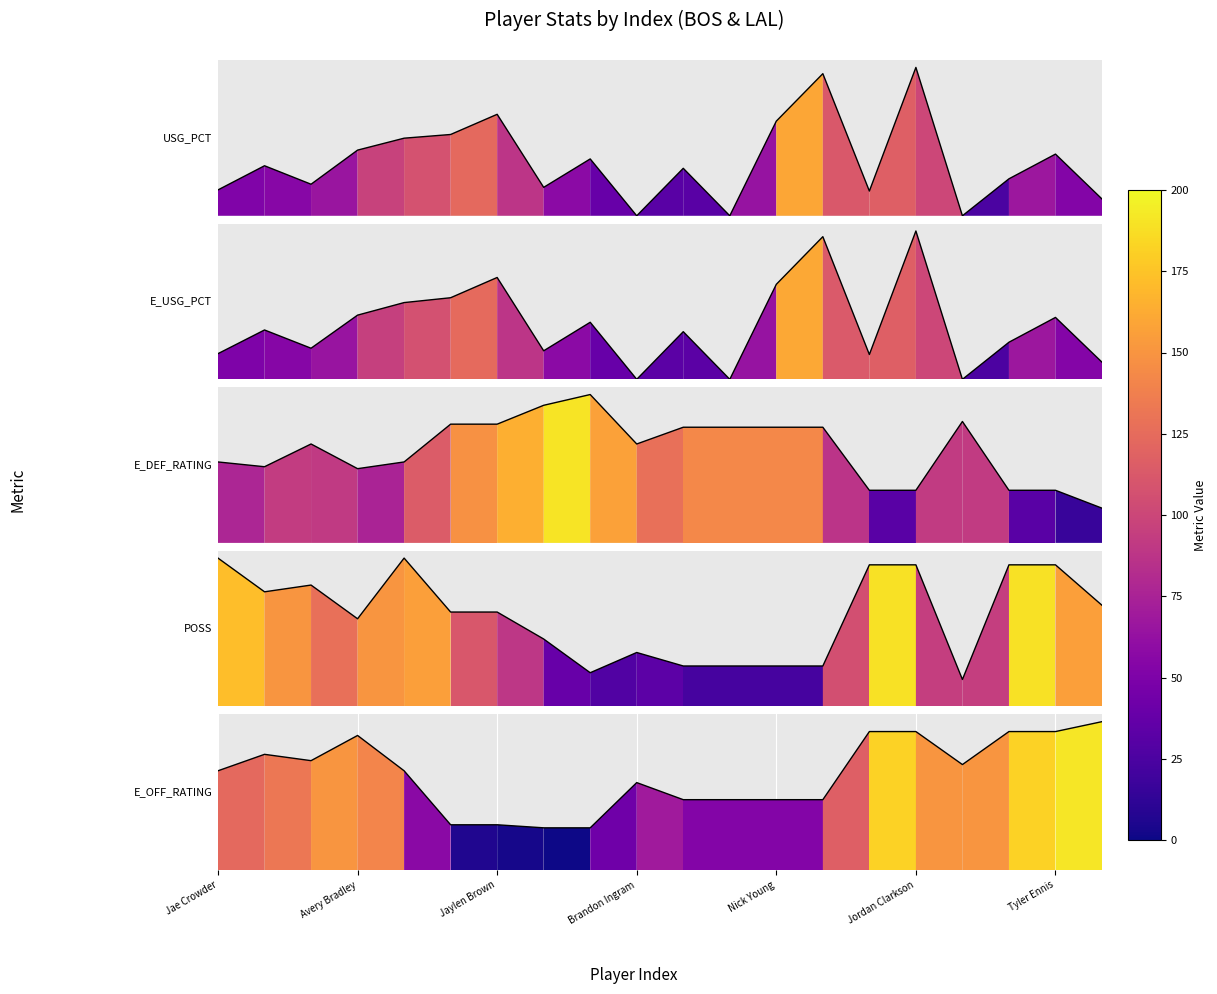

How many E_USG_PCT values are between 0 and 1?

20